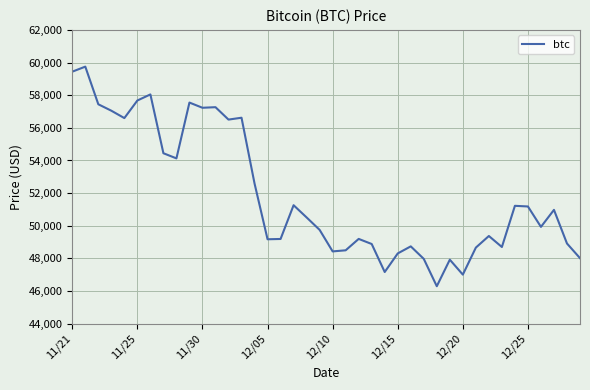

What is the minimum value shown in the chart?

46296